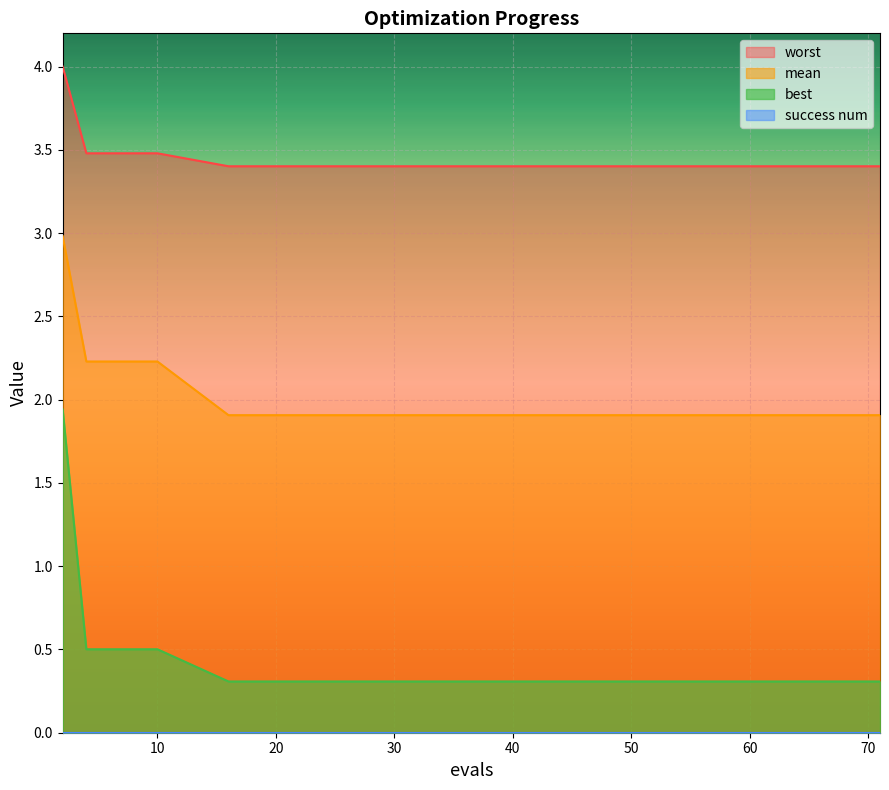

Which series has the largest range (max minus min)?

best